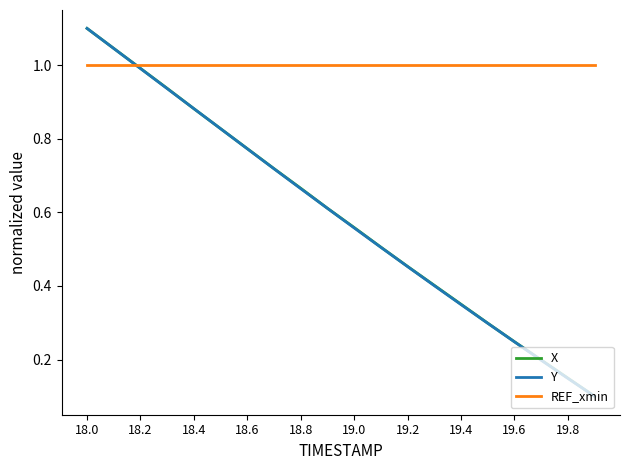

How many series are shown in this chart?

3